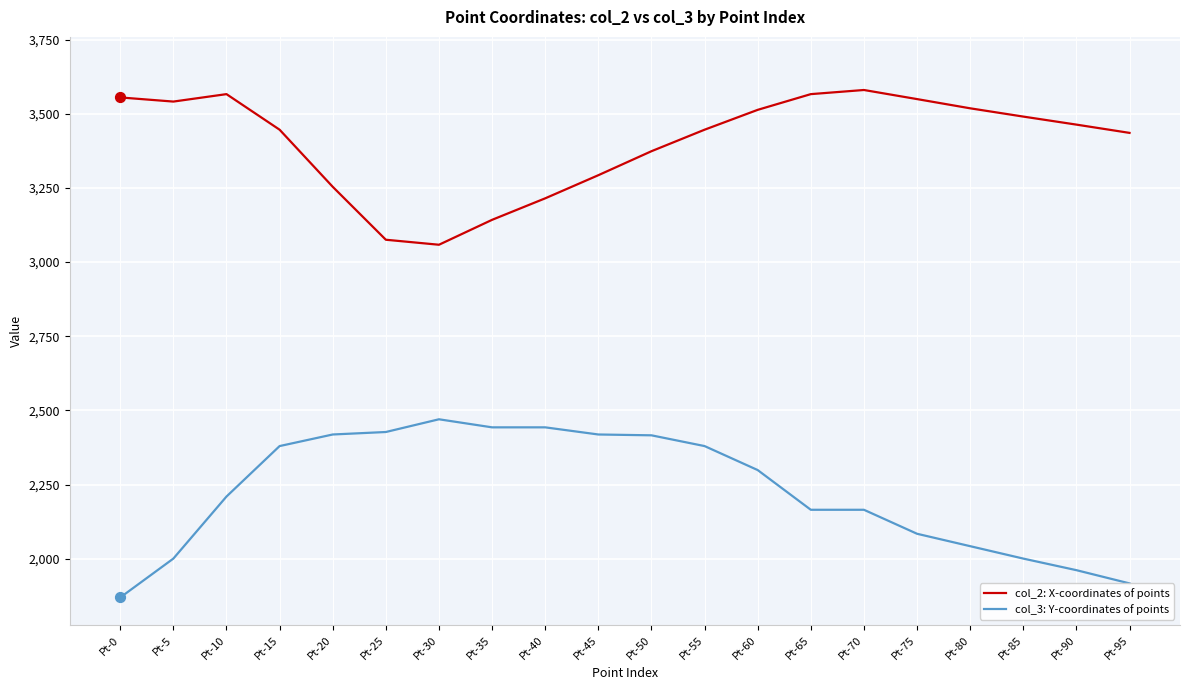

What are all the series names shown in the legend?

col_2: X-coordinates of points, col_3: Y-coordinates of points